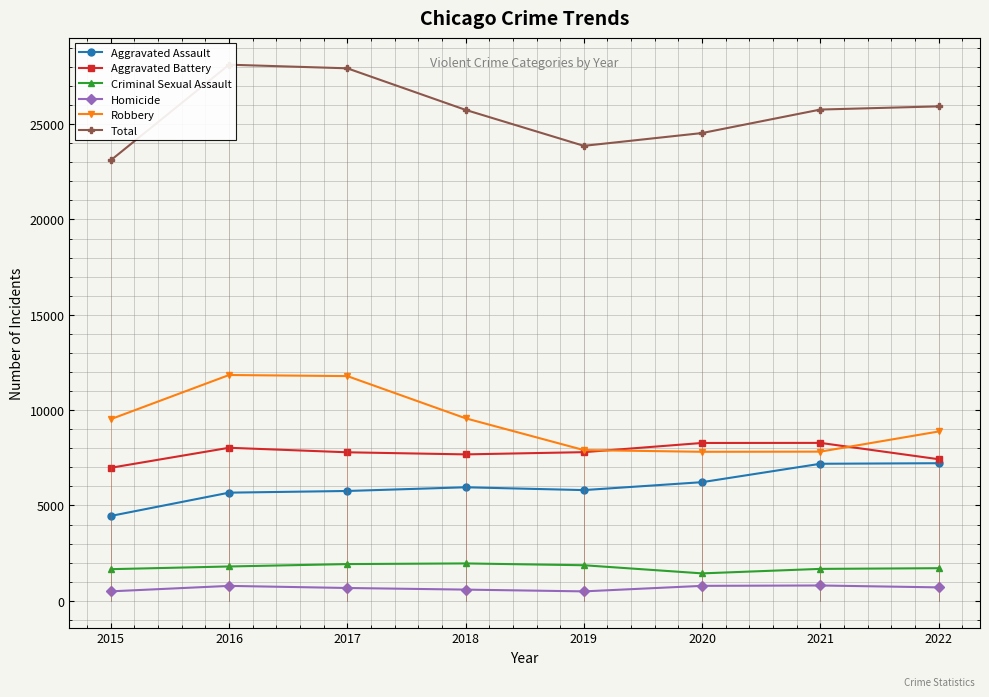

In Total, how many points are lower than both neighbors (excluding endpoints)?

1